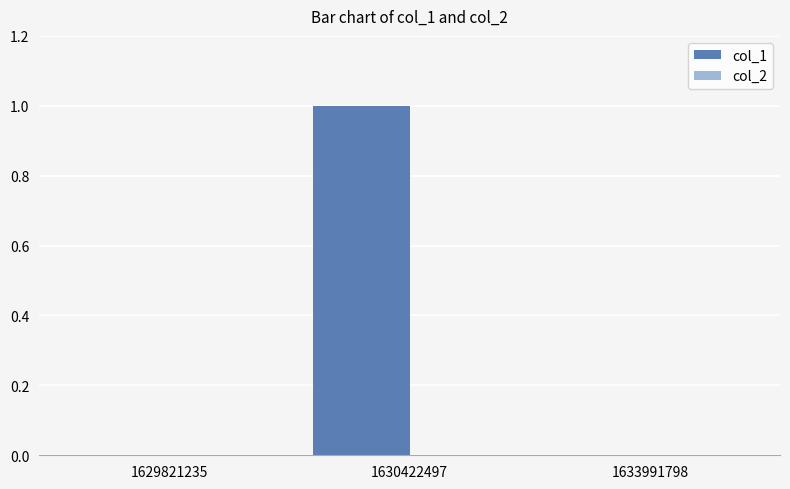

Reading right to left, list all the values displayed in this chart.

1633991798=0	1630422497=1	1629821235=0